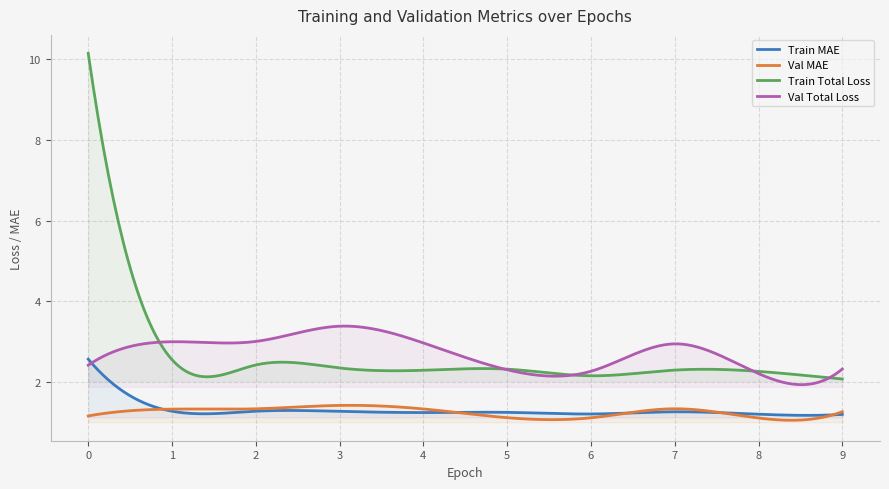

What is the value of the train_MAE point at the 9th from the left?

1.2